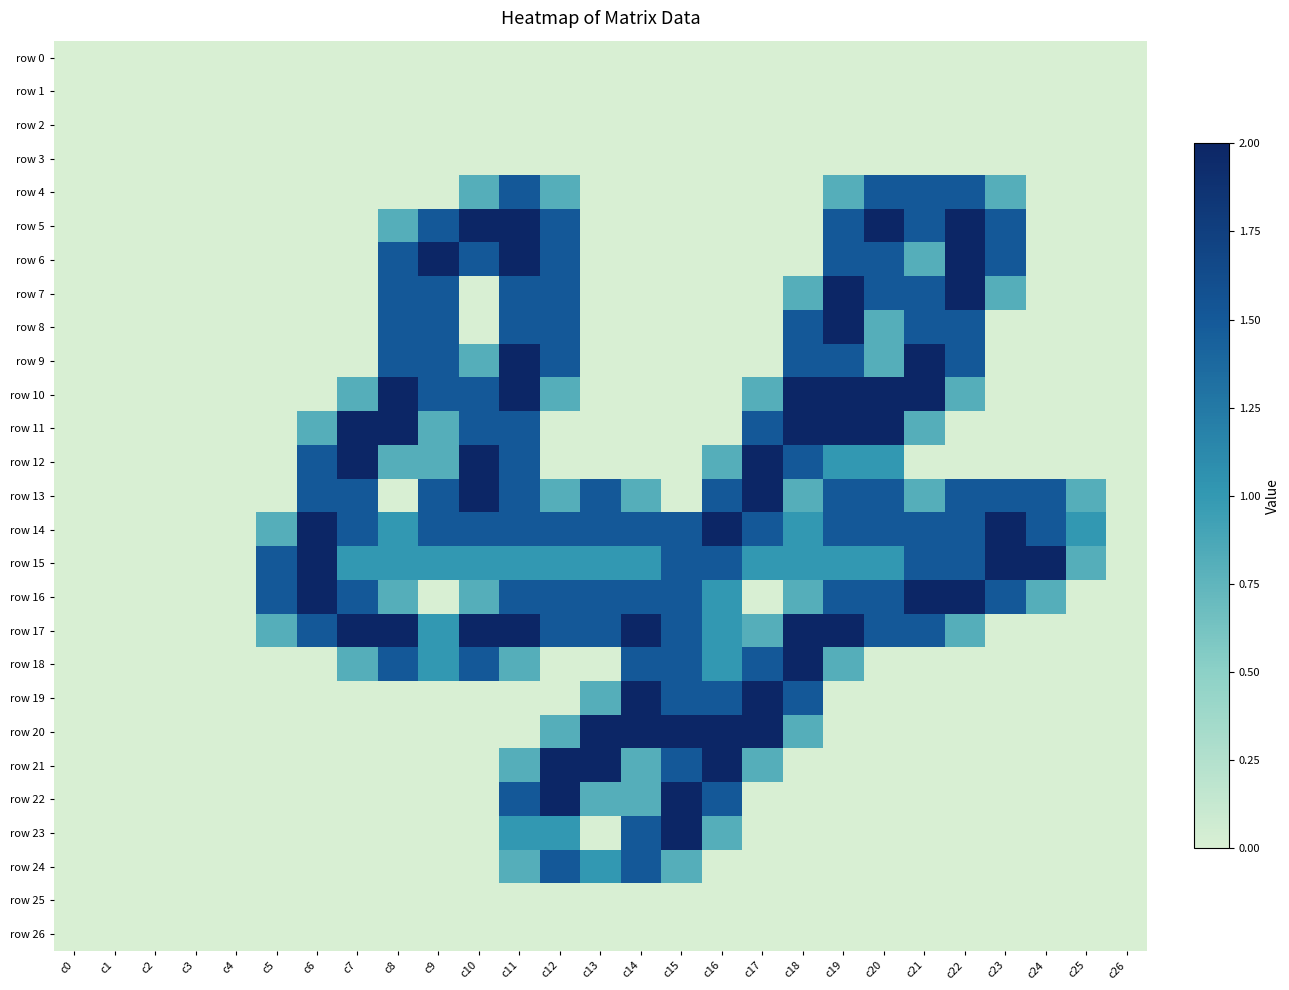

Which has a higher value, c3 or c21?

c3